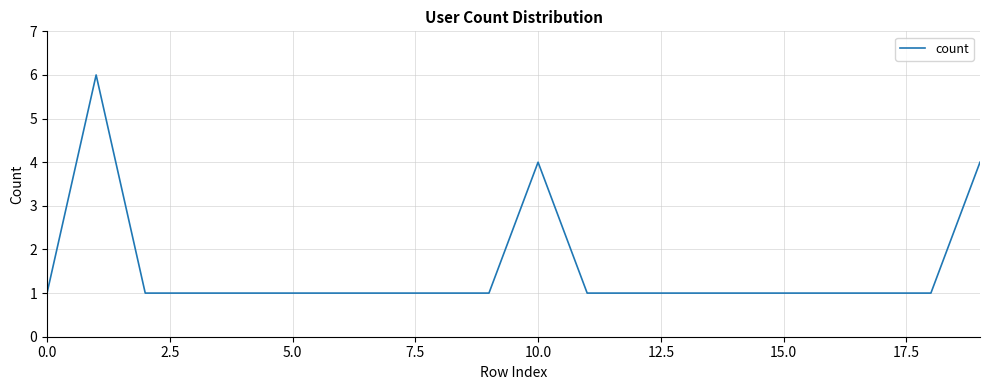

What is the difference between the maximum and minimum values?

5